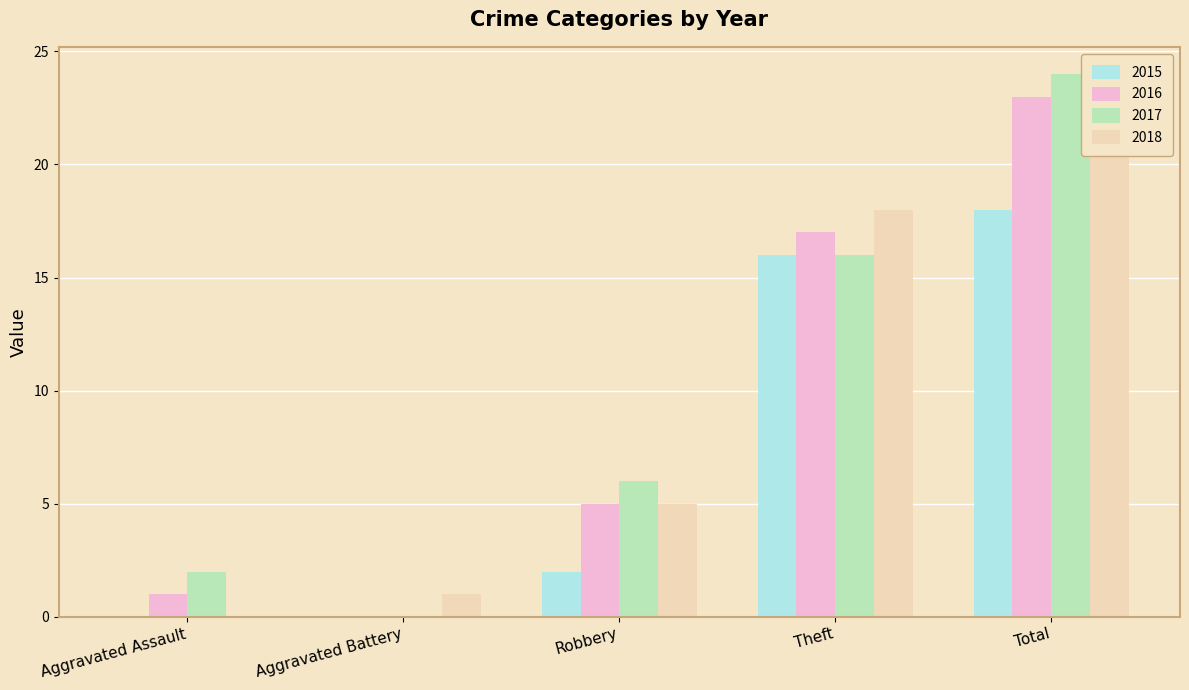

Reading right to left, extract all data points from this chart.

2015: 18	16	2	0	0
2016: 23	17	5	0	1
2017: 24	16	6	0	2
2018: 24	18	5	1	0